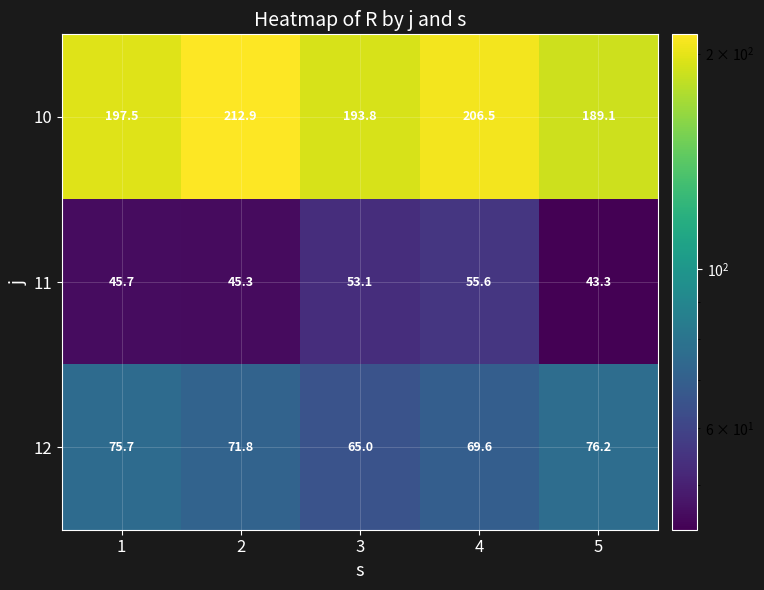

Which series has the widest spread of values?

10